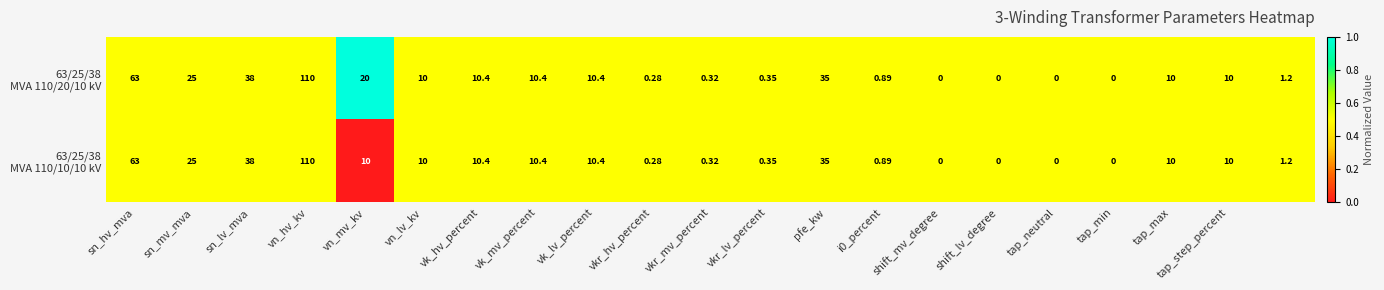

What is the maximum value shown in the chart?

110.0